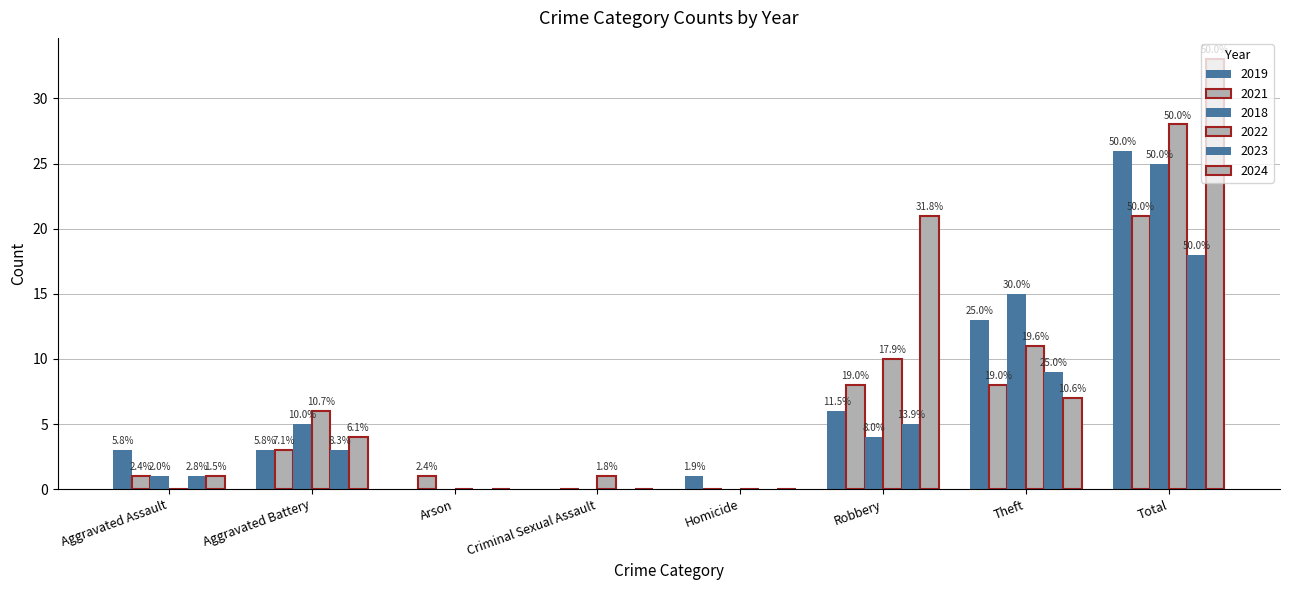

How many groups of bars are there?

8